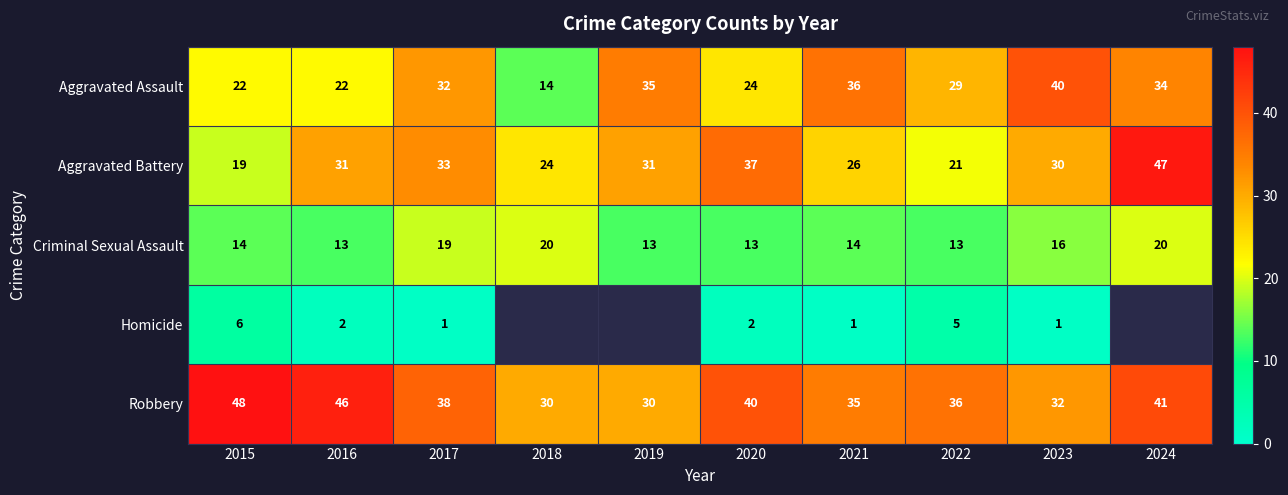

What is the sum of the Aggravated Assault values at 2022 and 2019?

64